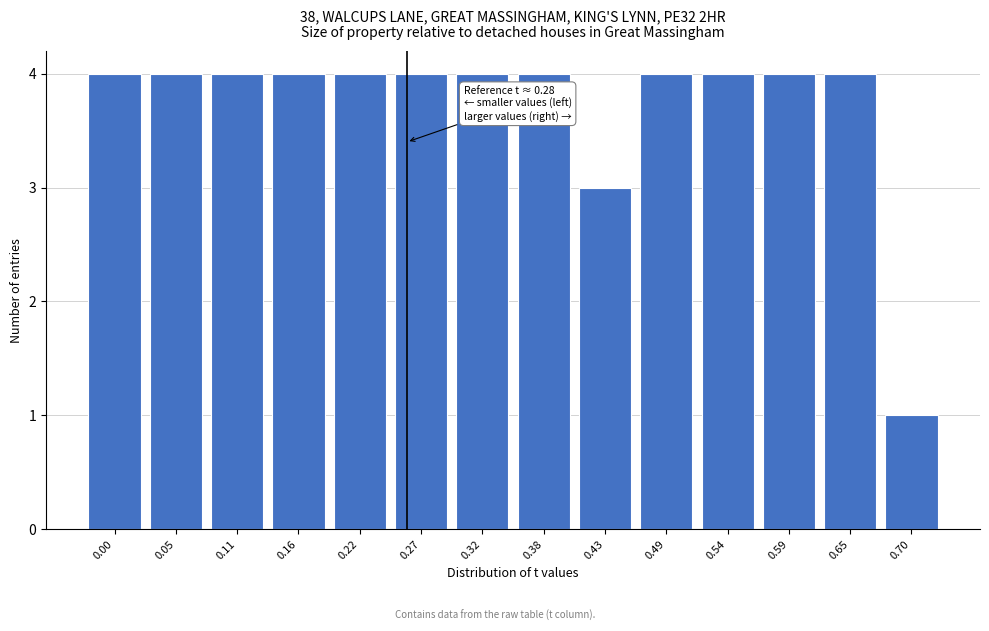

Reading left to right, extract all data points from this chart.

0.00=4	0.05=4	0.11=4	0.16=4	0.22=4	0.27=4	0.32=4	0.38=4	0.43=3	0.49=4	0.54=4	0.59=4	0.65=4	0.70=1